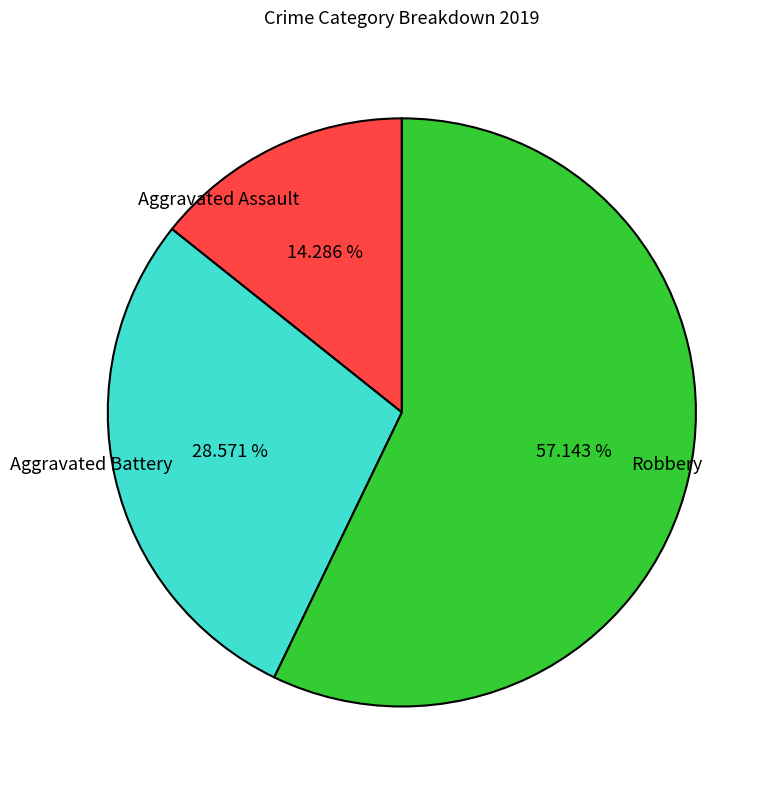

Which slice represents more than half of the pie?

Robbery